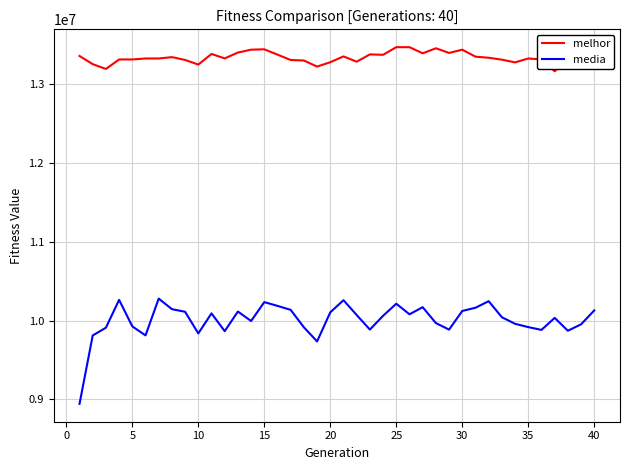

Which series has the largest range (max minus min)?

media